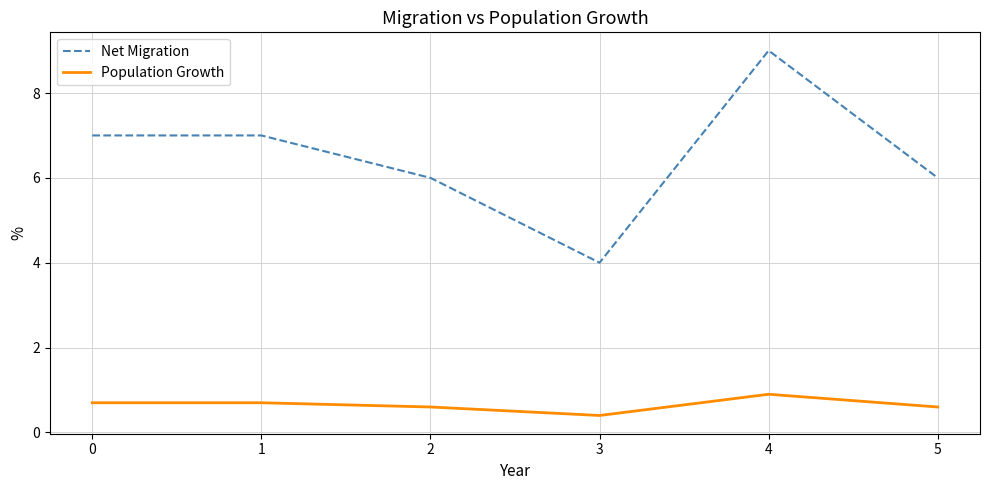

At which label is Population Growth closest to 0?

3